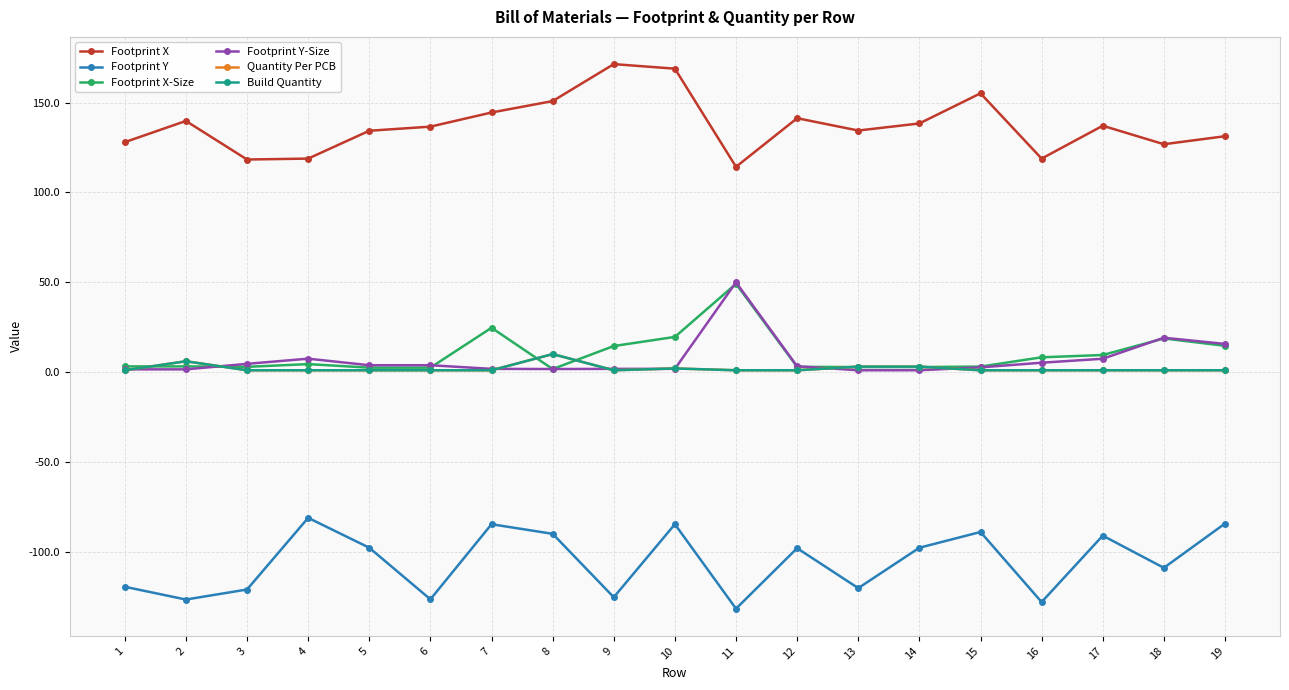

Rank the series at 8 from lowest to highest value.

Footprint Y, Footprint X-Size, Footprint Y-Size, Quantity Per PCB, Build Quantity, Footprint X